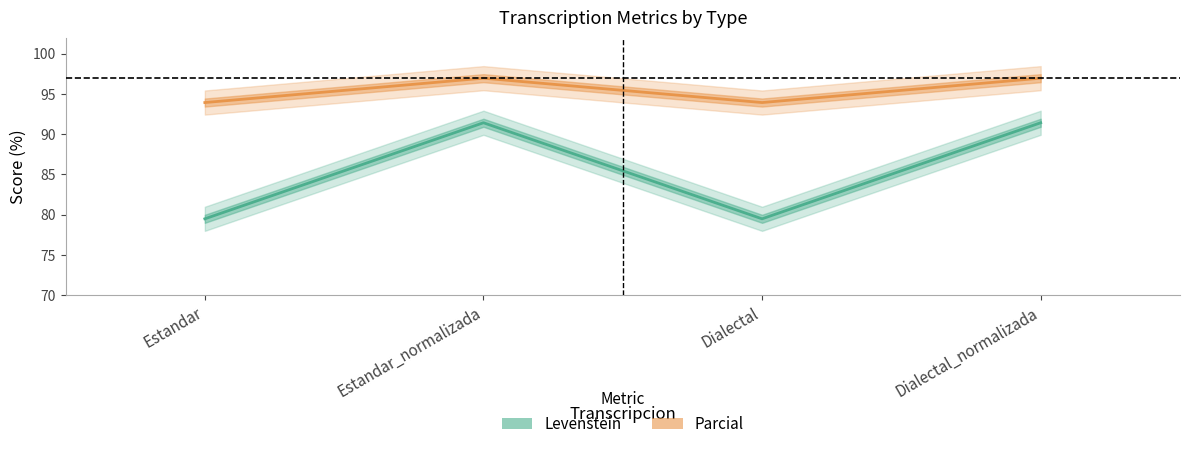

At which category is the sum across all series the highest?

Estandar_normalizada